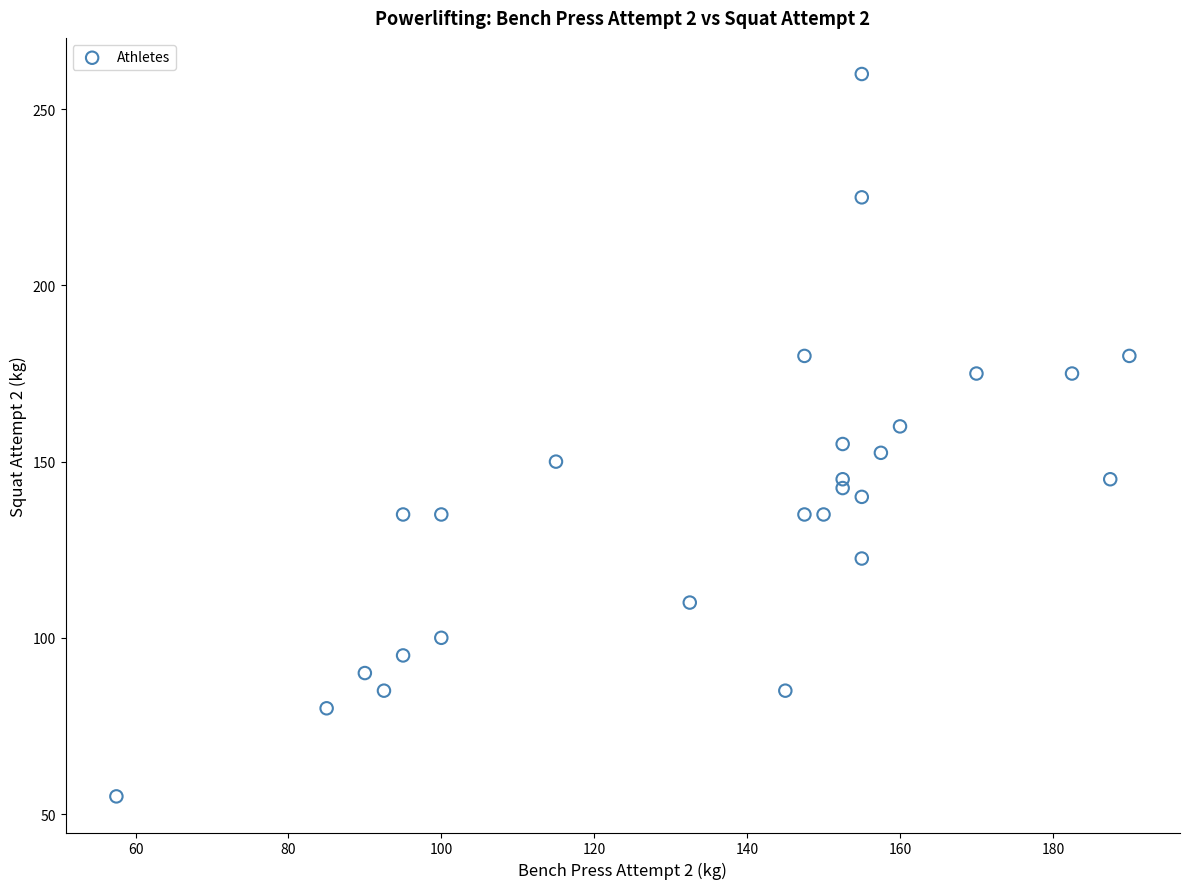

What is the range of Y values (max minus min)?

205.0